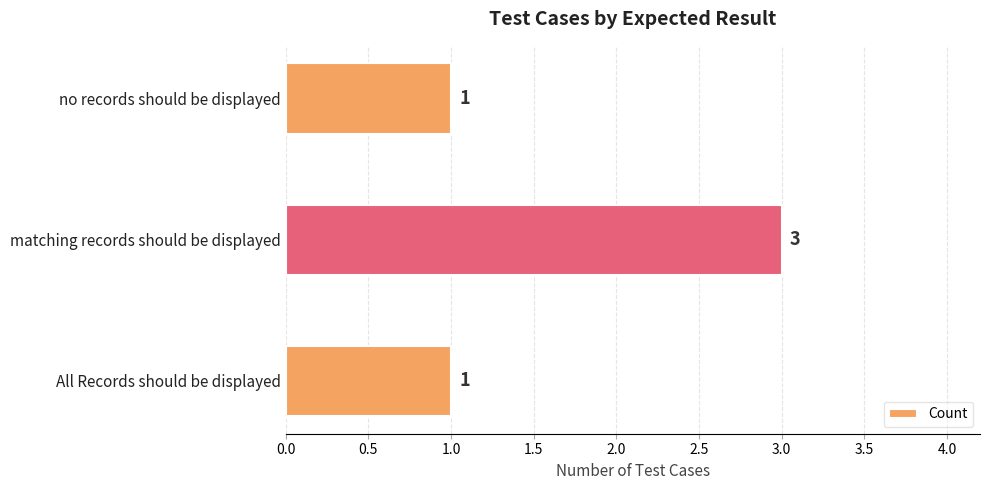

How many values are between 1 and 3?

3